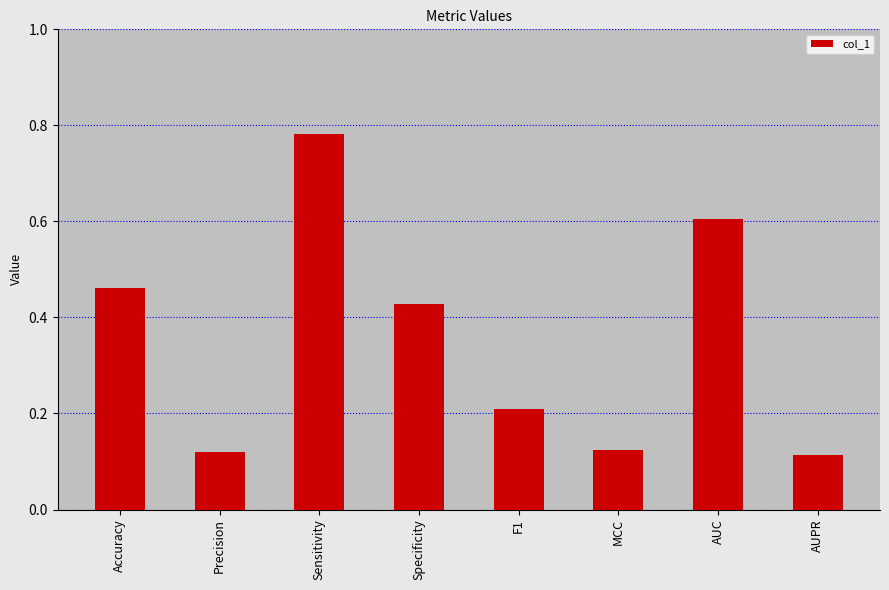

How many categories are shown in the chart?

8